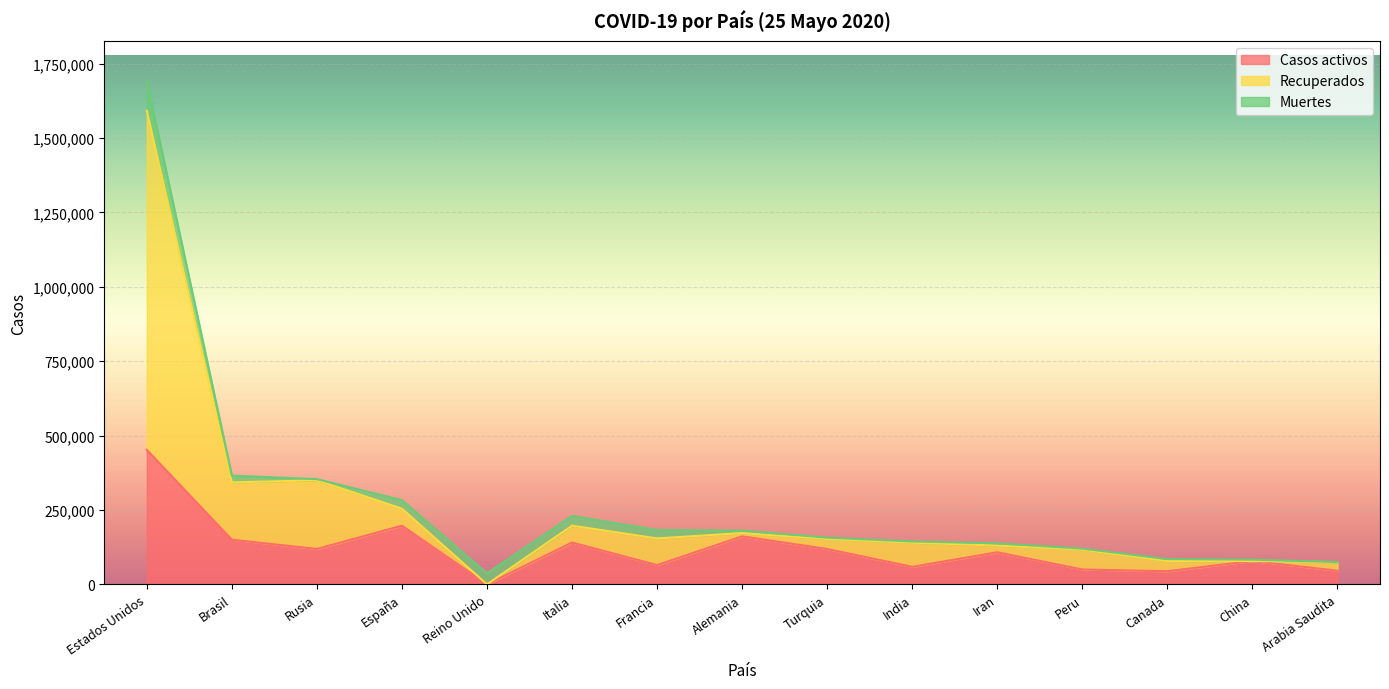

Which series has the largest range (max minus min)?

Recuperados